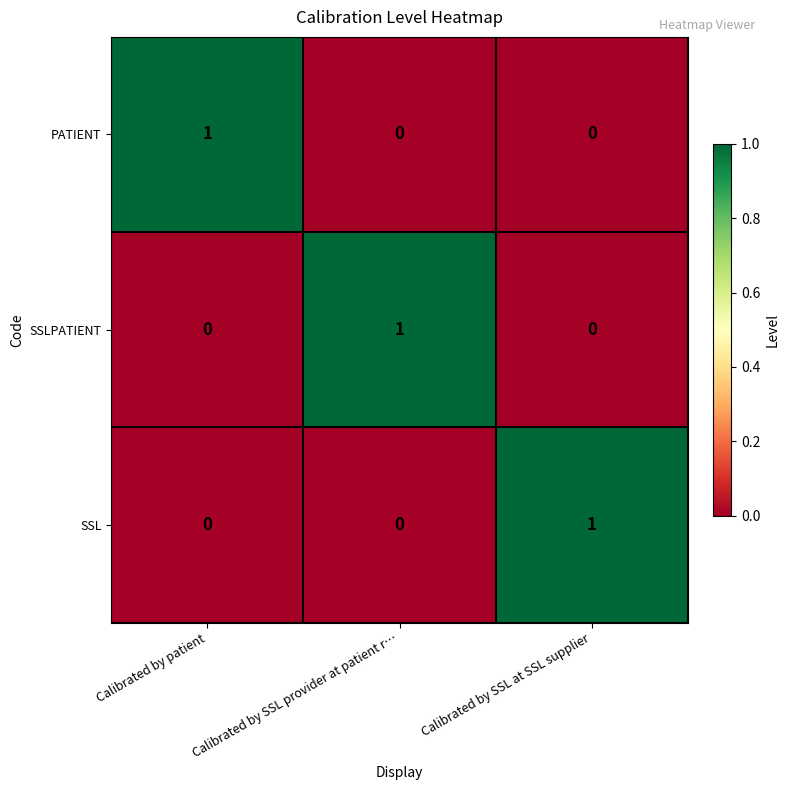

The value of SSLPATIENT at Calibrated by patient is 0. True or false?

True